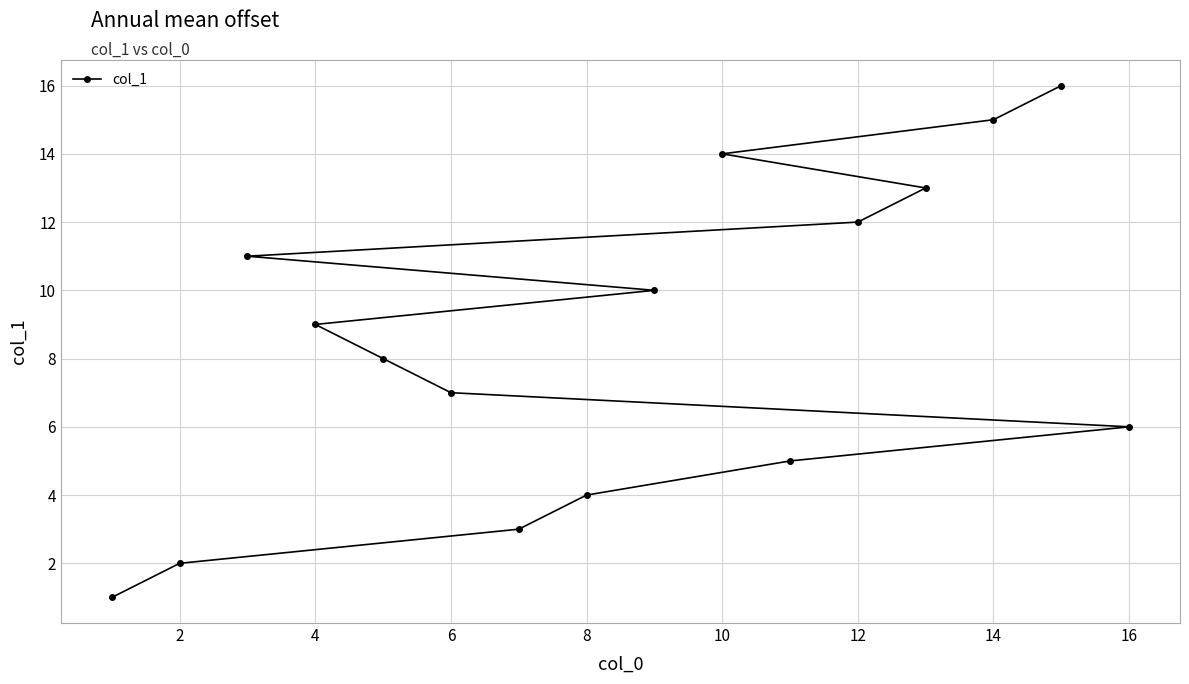

Reading left to right, extract all data points from this chart.

1	2	11	9	8	7	3	4	10	14	5	12	13	15	16	6